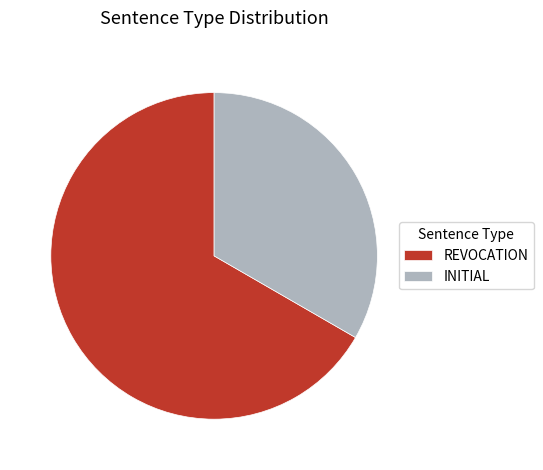

Approximately how many times larger is the value at INITIAL compared to REVOCATION?

0.5